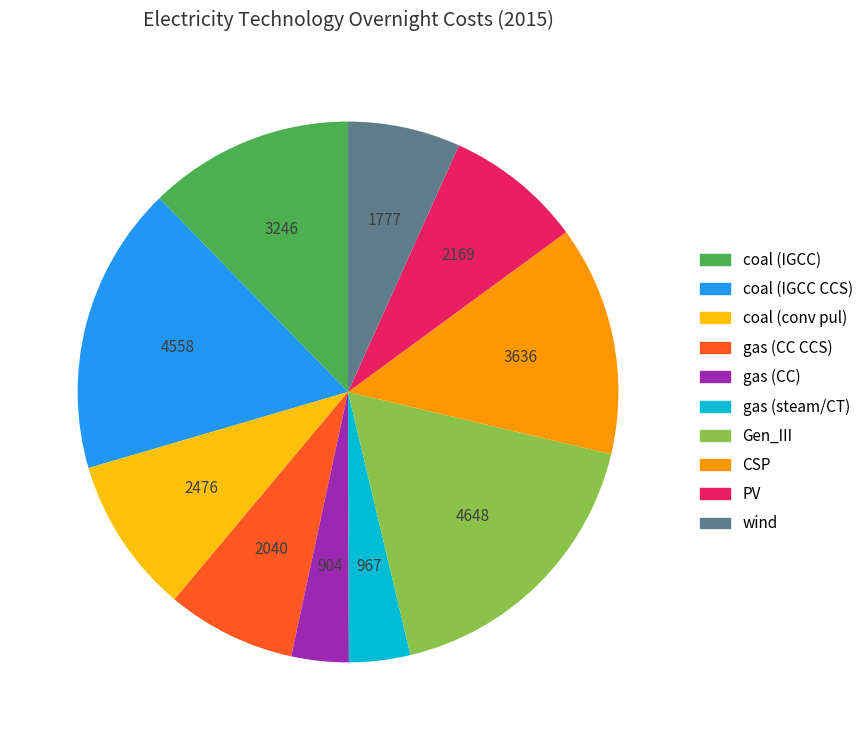

Between coal (IGCC CCS) and gas (steam/CT), which is larger?

coal (IGCC CCS)